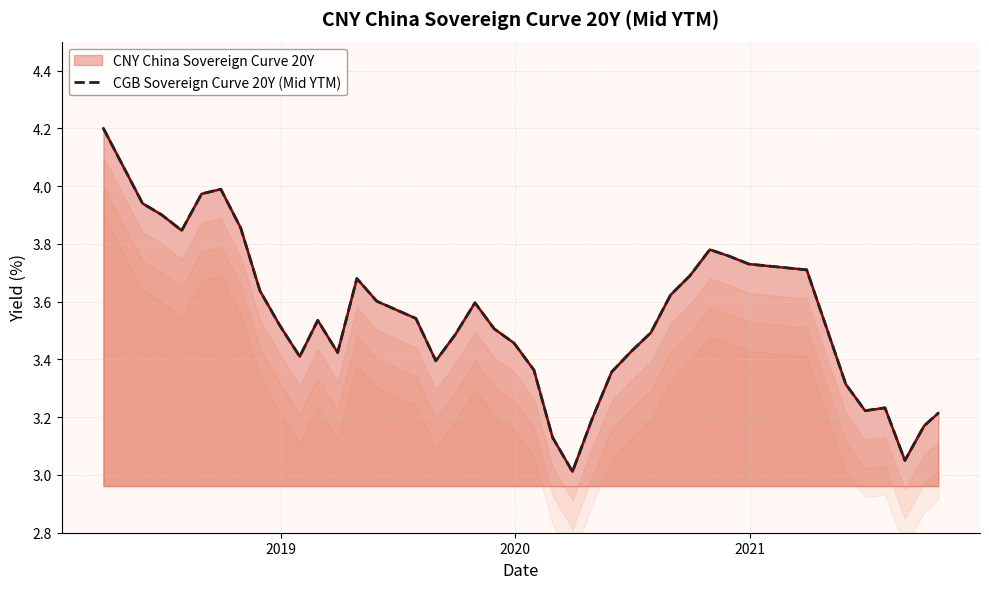

Reading left to right, list all the values displayed in this chart.

4.2	3.9	3.9	3.8	4.0	4.0	3.9	3.6	3.5	3.4	3.5	3.4	3.7	3.6	3.6	3.5	3.4	3.5	3.6	3.5	3.5	3.4	3.1	3.0	3.2	3.4	3.4	3.5	3.6	3.7	3.8	3.8	3.7	3.7	3.3	3.2	3.2	3.1	3.2	3.2